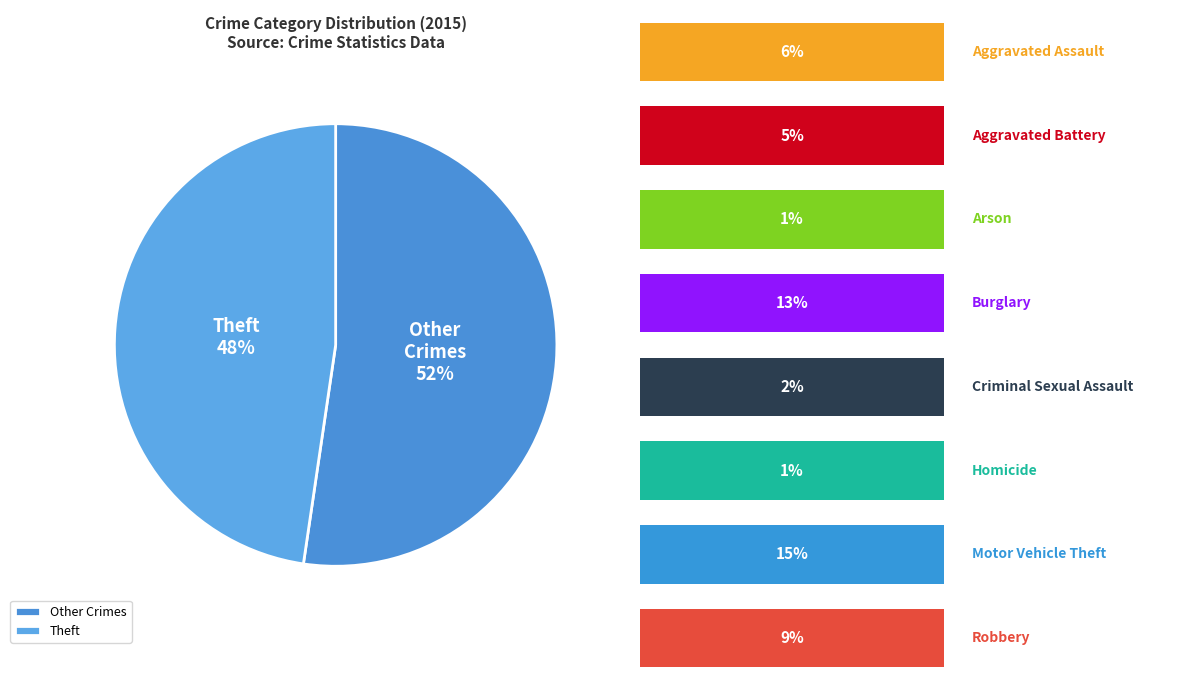

Rank the categories by value from lowest to highest.

Homicide, Arson, Criminal Sexual Assault, Aggravated Battery, Aggravated Assault, Robbery, Burglary, Motor Vehicle Theft, Theft